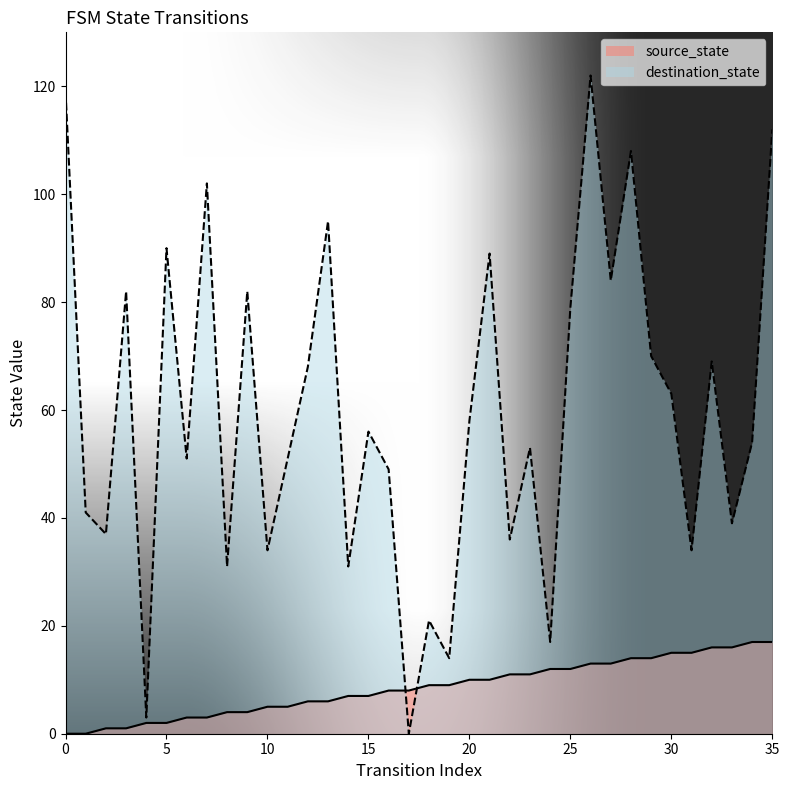

True or false: source_state has more than 2 interior local peaks.

False